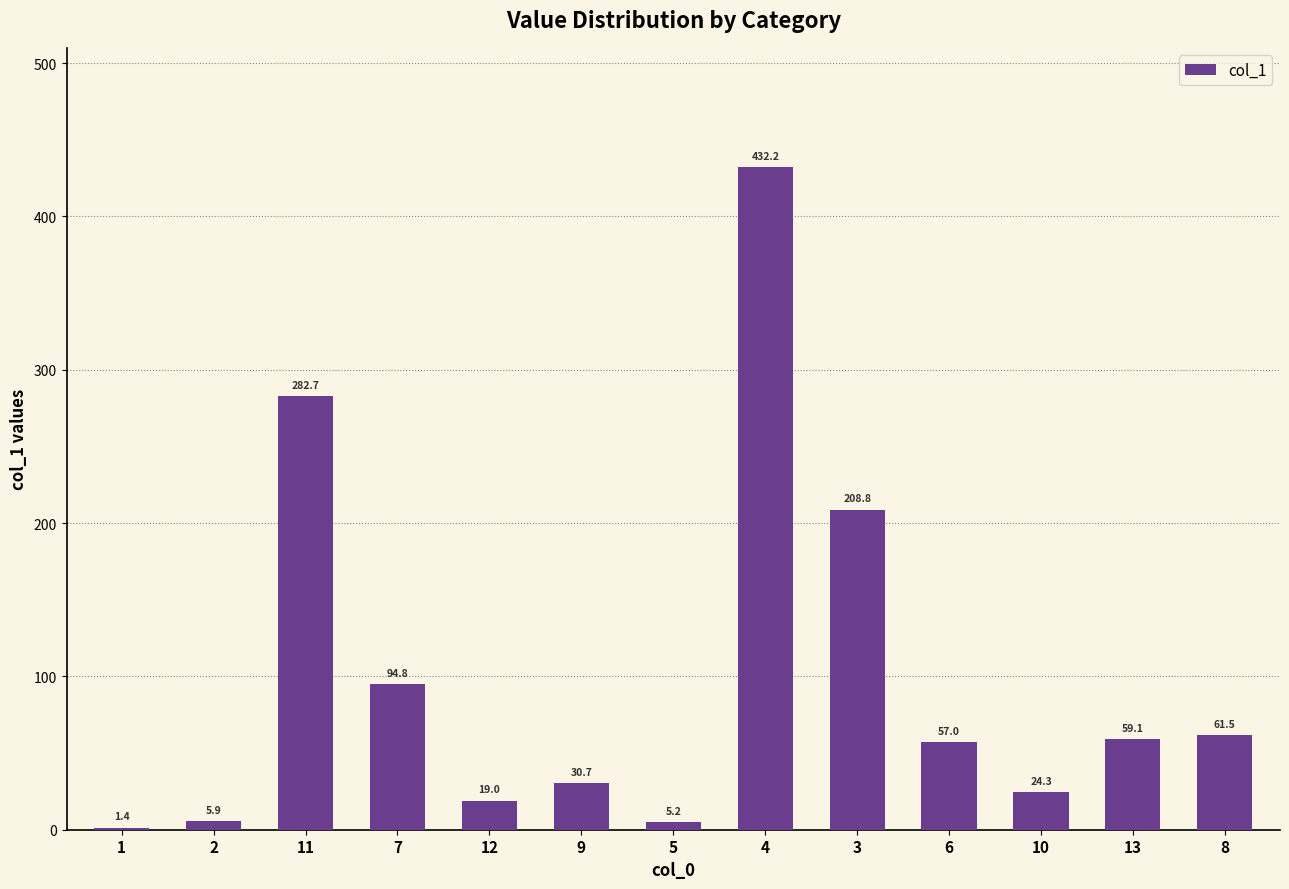

Which category has the highest value across all series?

4